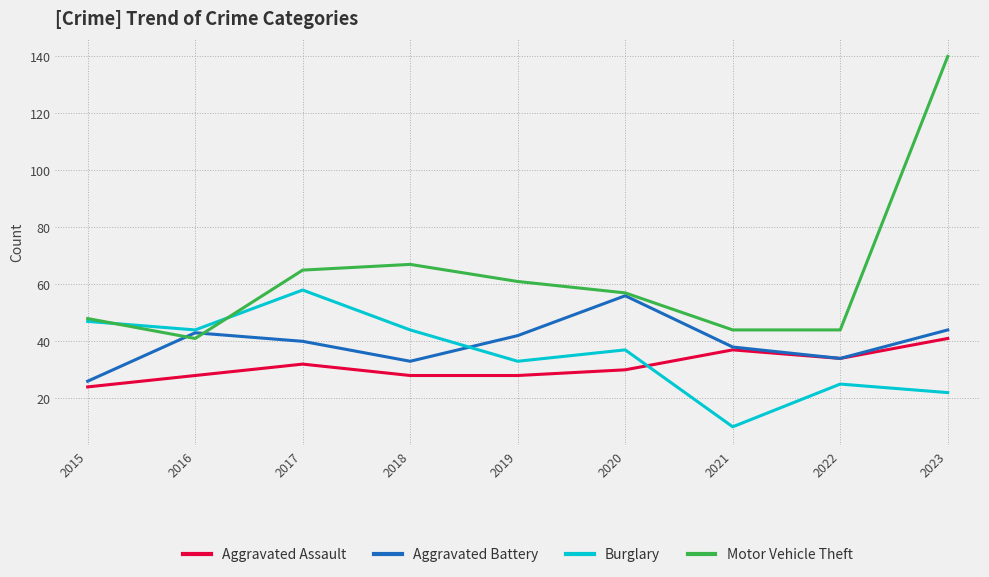

How many values in the Burglary series are below 37?

4